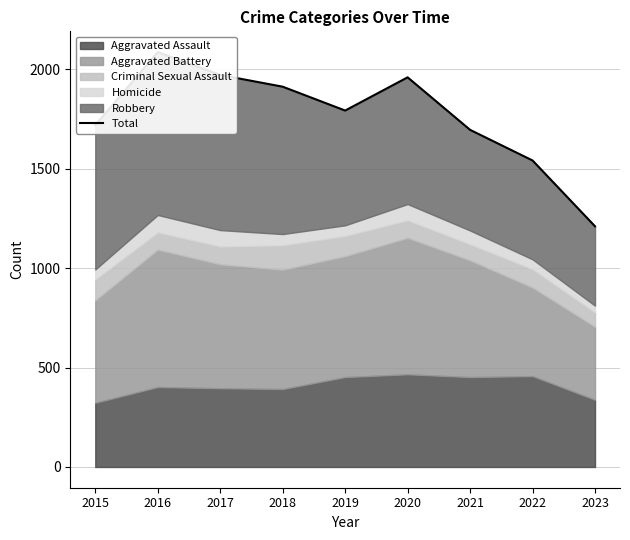

What is the greatest value displayed?

2086